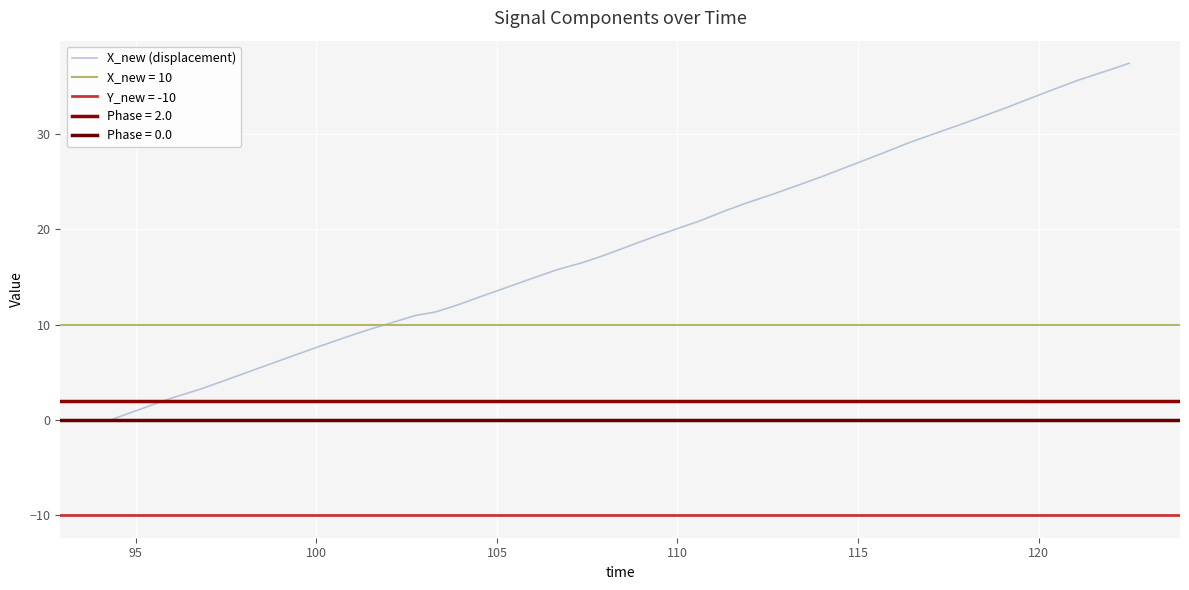

How many data points are above 17?

20